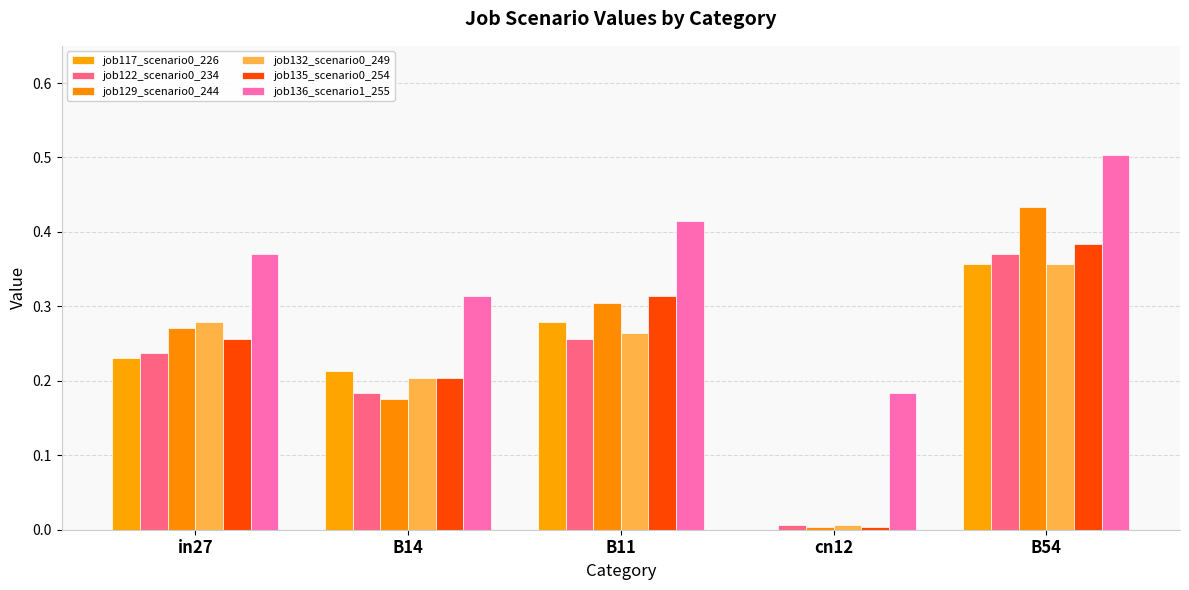

What is the difference between the maximum and minimum values in the job132_scenario0_249 series?

0.4